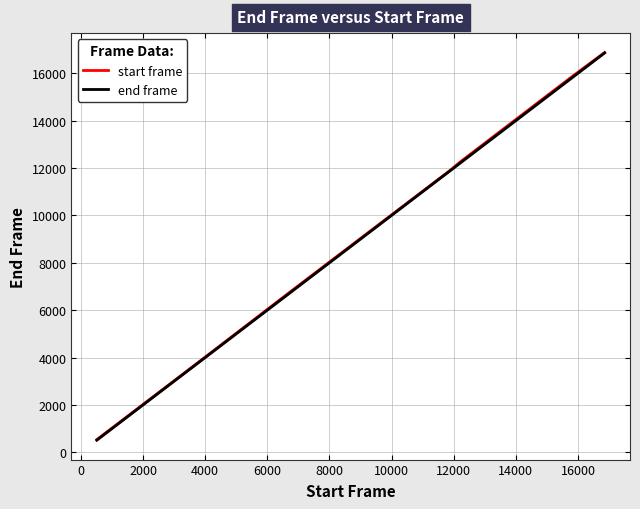

What is the minimum value for start frame?

538